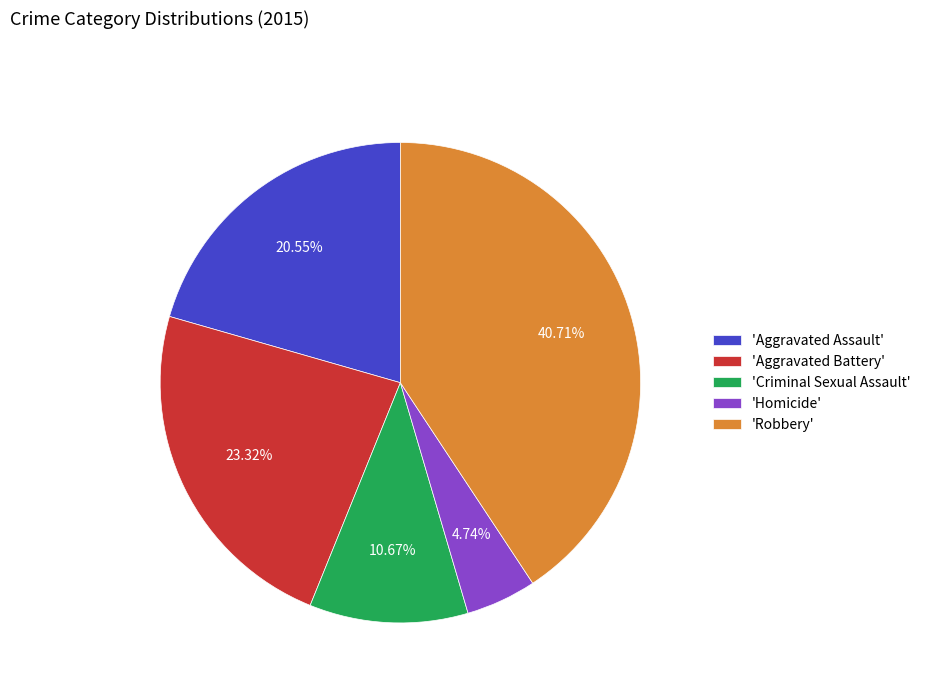

Count the number of slices in the pie.

5